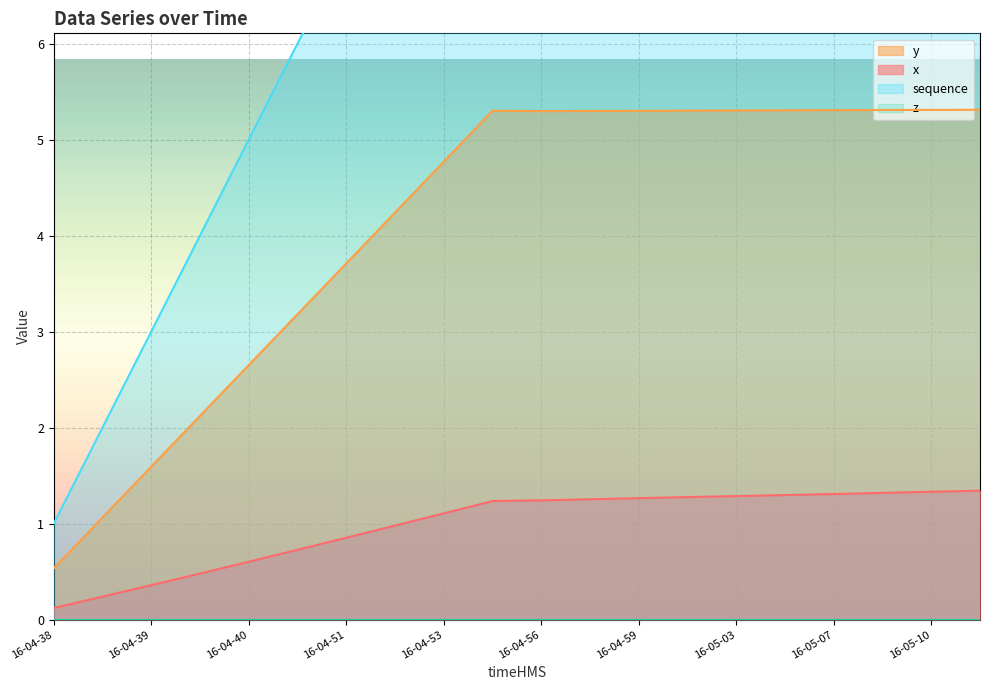

True or false: y and x intersect in this chart.

False